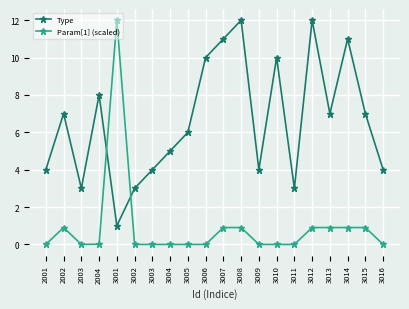

Is the value of Param[1] (scaled) at 3006 greater than the value of Type at 2003?

No